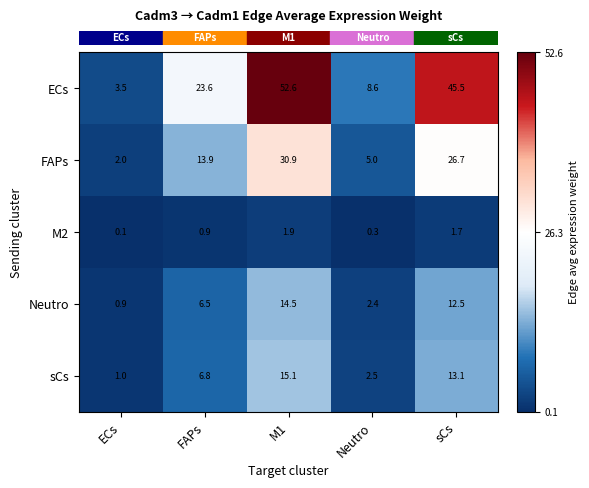

How many distinct data groups are displayed?

5